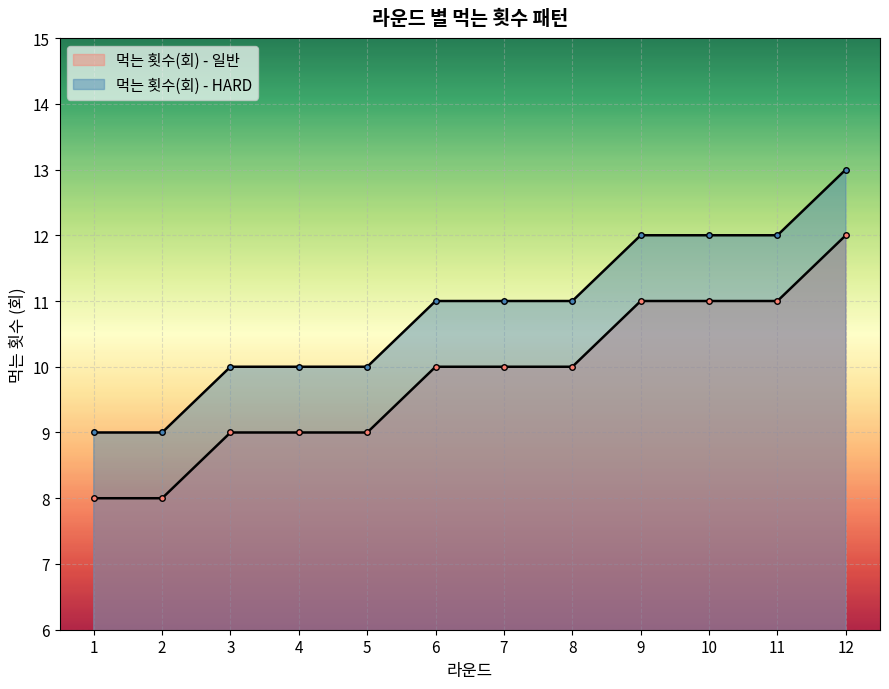

Is the value of 먹는 횟수(회) - HARD at 12 greater than the value of 먹는 횟수(회) - 일반 at 8?

Yes